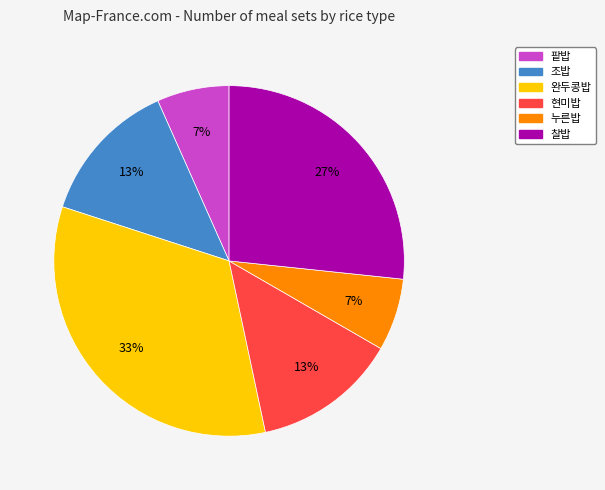

Does 팥밥 represent more than half of the total?

No